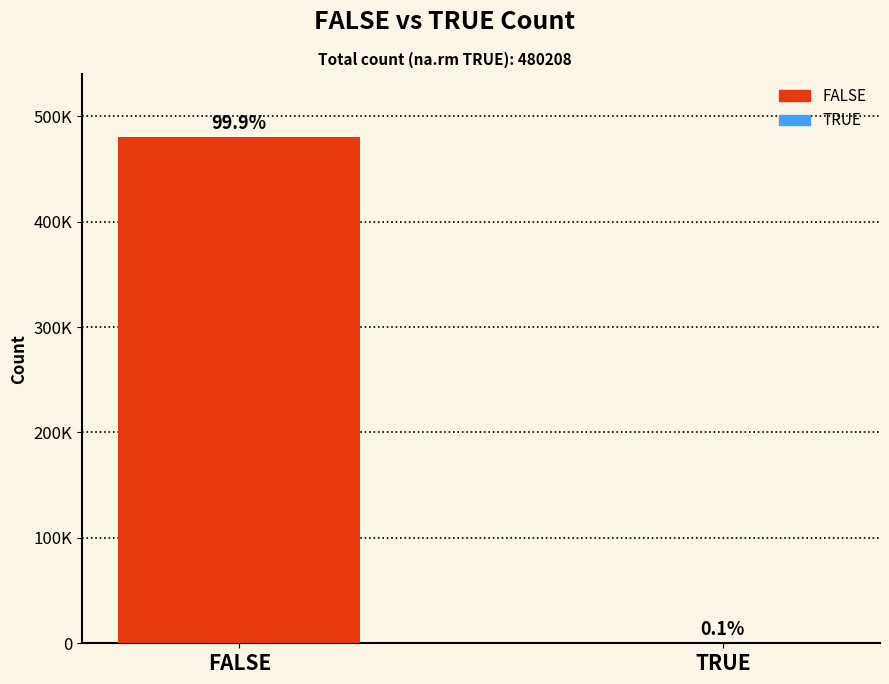

Reading left to right, transcribe all the data shown in this chart.

FALSE=479918	TRUE=290